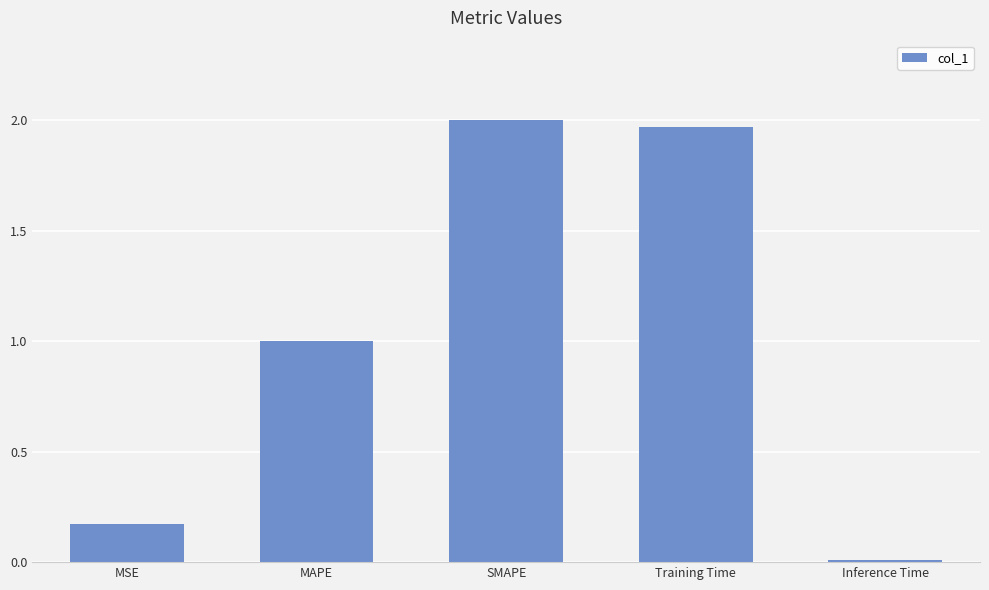

What value does the data have at MAPE?

1.0